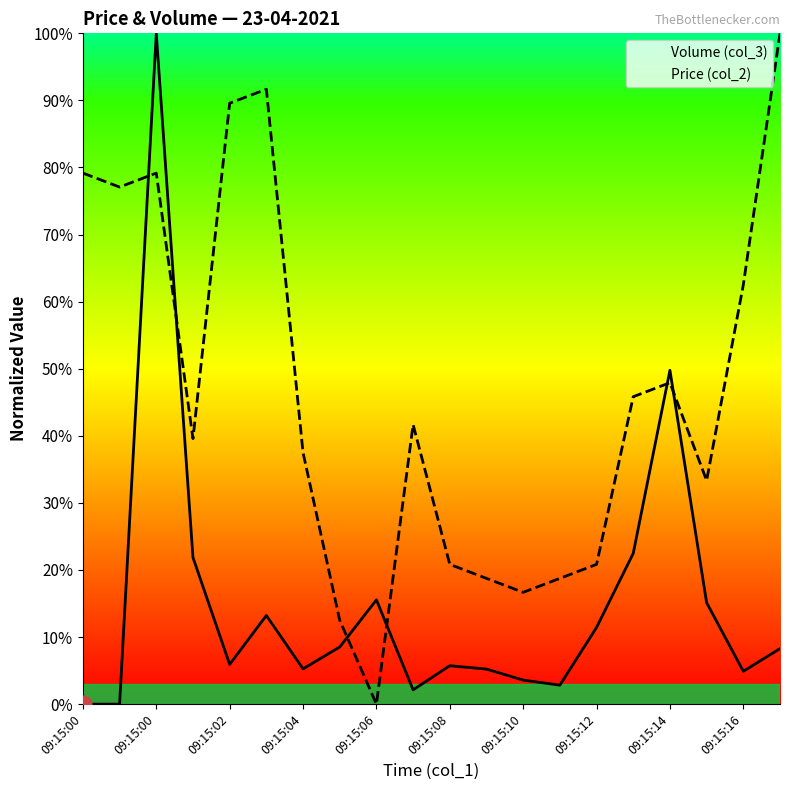

Rank the series at 09:15:00 from lowest to highest value.

Volume (col_3), Price (col_2)